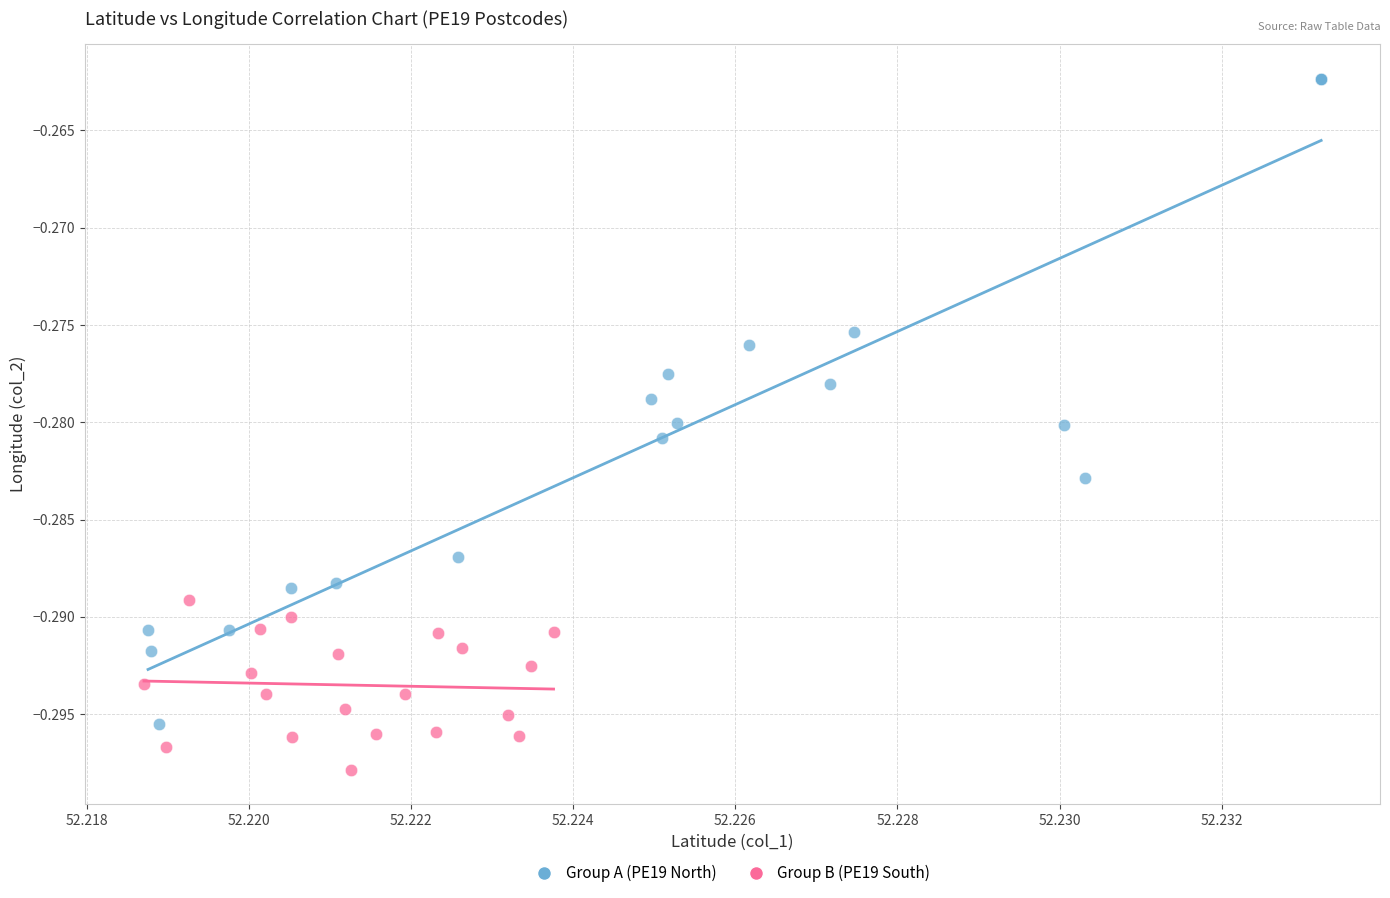

Which series contains the highest Y value?

Group A (PE19 North)